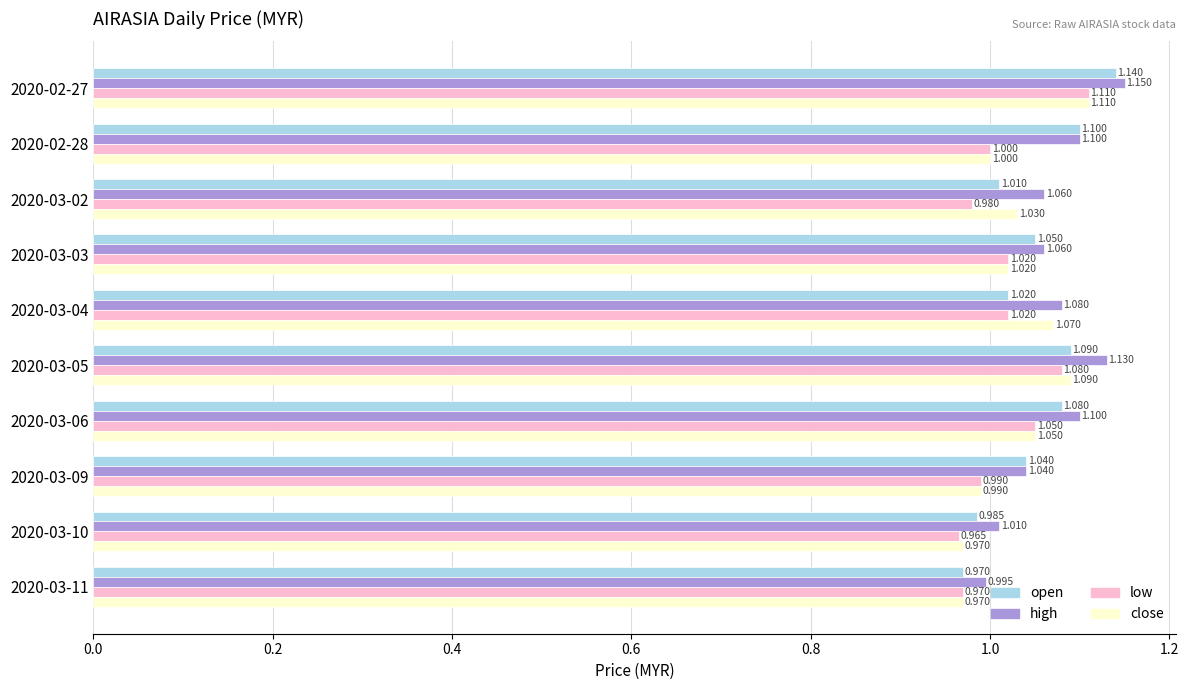

List the series in order of their overall mean, lowest first.

low, close, open, high